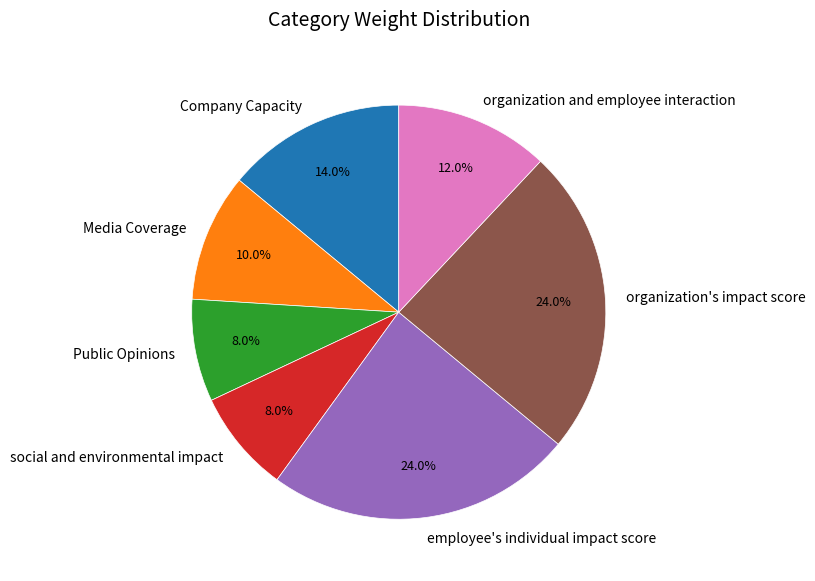

To the nearest percent, what portion does Public Opinions represent?

8%